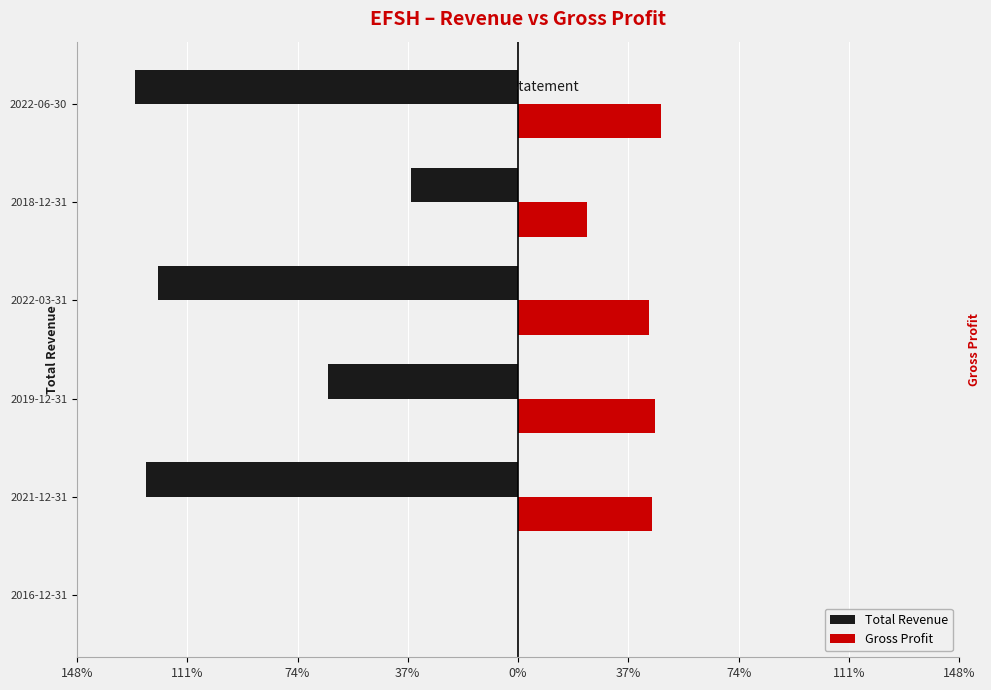

Rank the series by their average value, from highest to lowest.

Gross Profit, Total Revenue